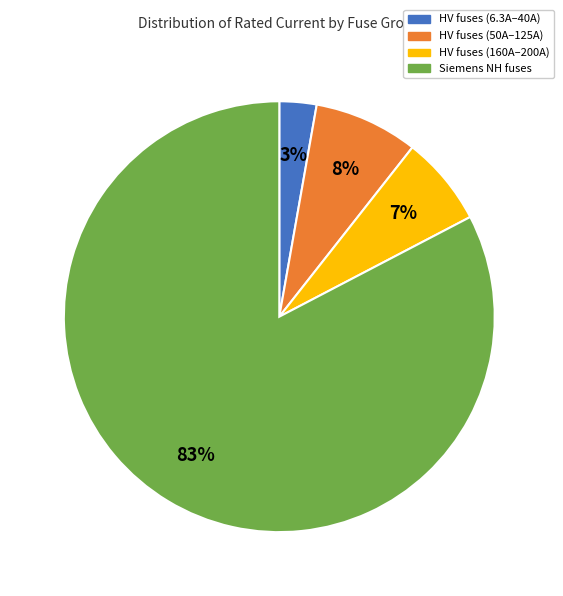

True or false: Siemens NH fuses accounts for 83% of the total.

True